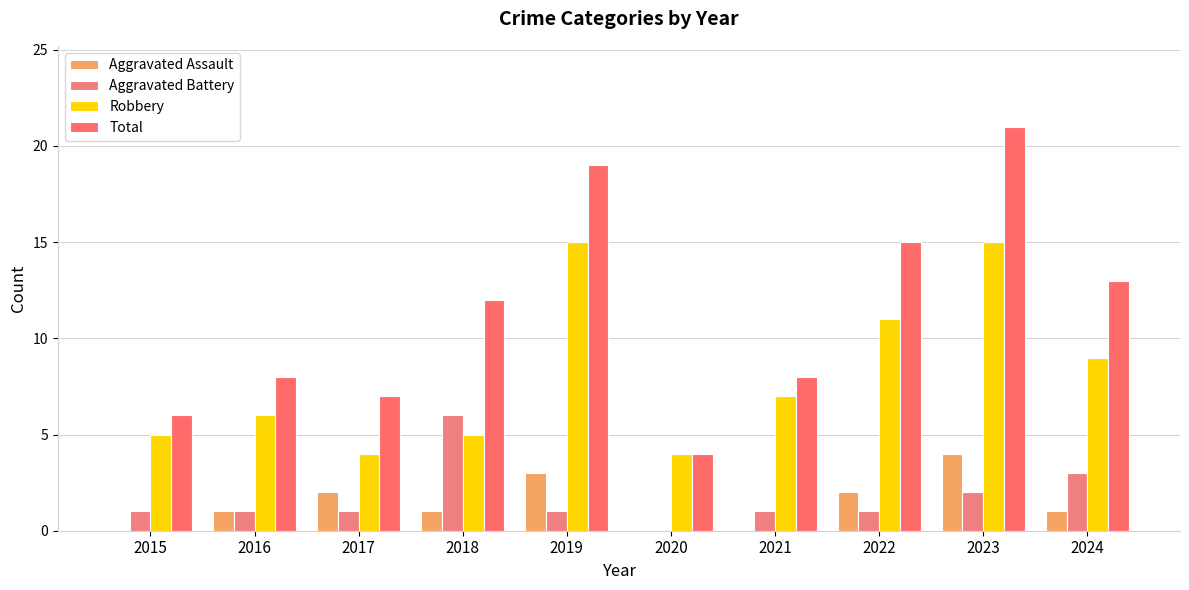

How many groups of bars are there?

10